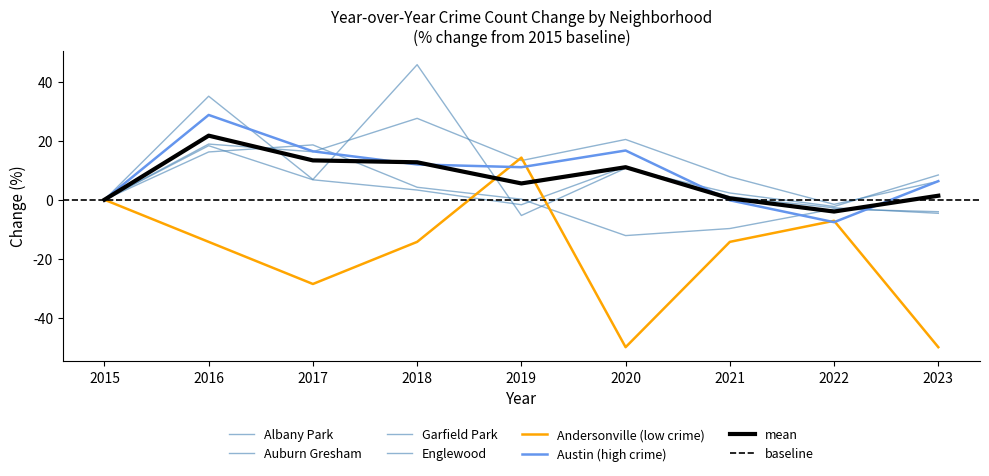

Which label corresponds to the smallest value in the chart?

2020